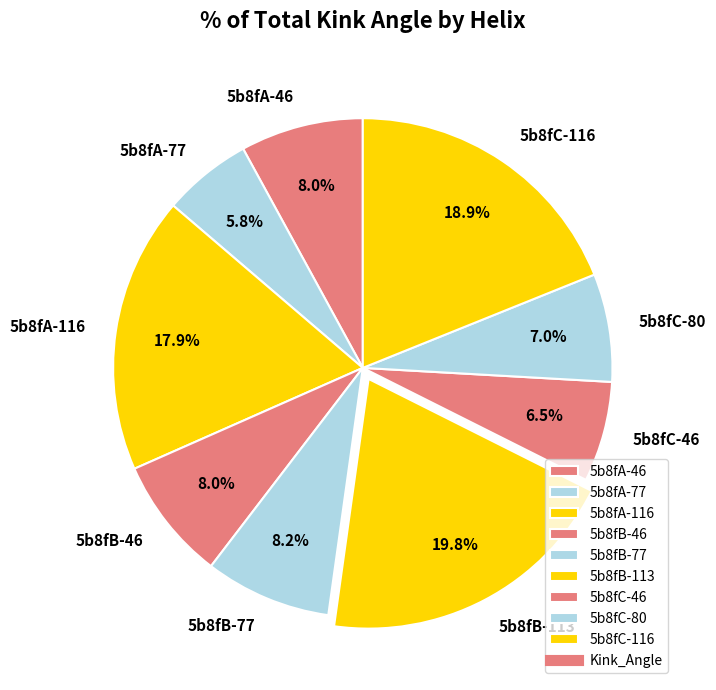

To the nearest percent, what is the difference between the largest and smallest slice percentages?

14%